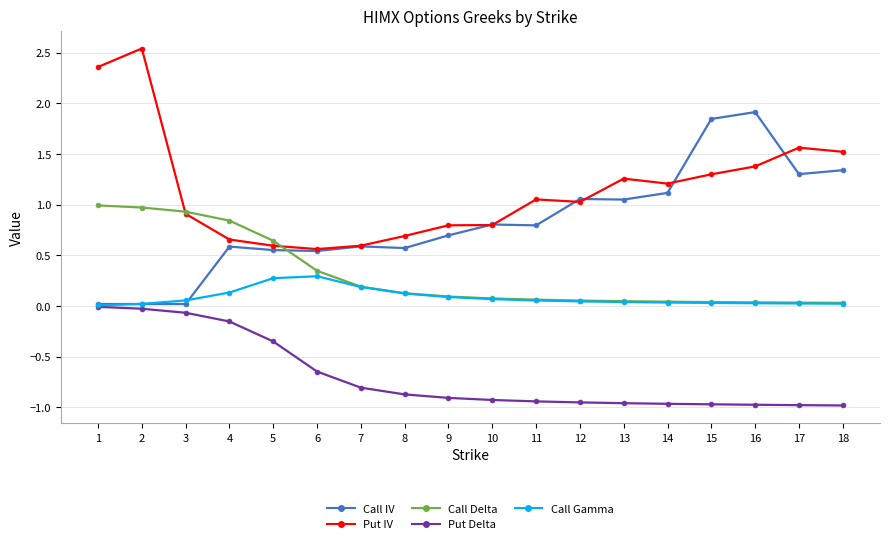

At which category is the sum across all series the highest?

2